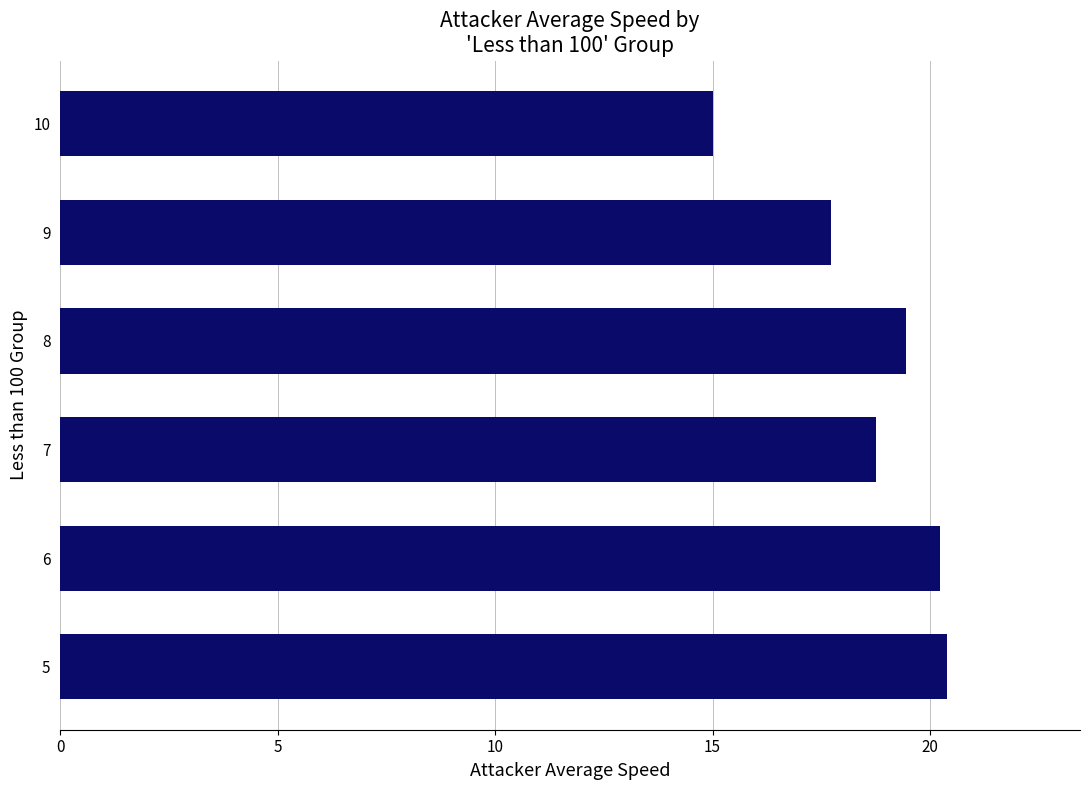

Reading top to bottom, extract all data points from this chart.

15.0	17.7	19.5	18.8	20.2	20.4